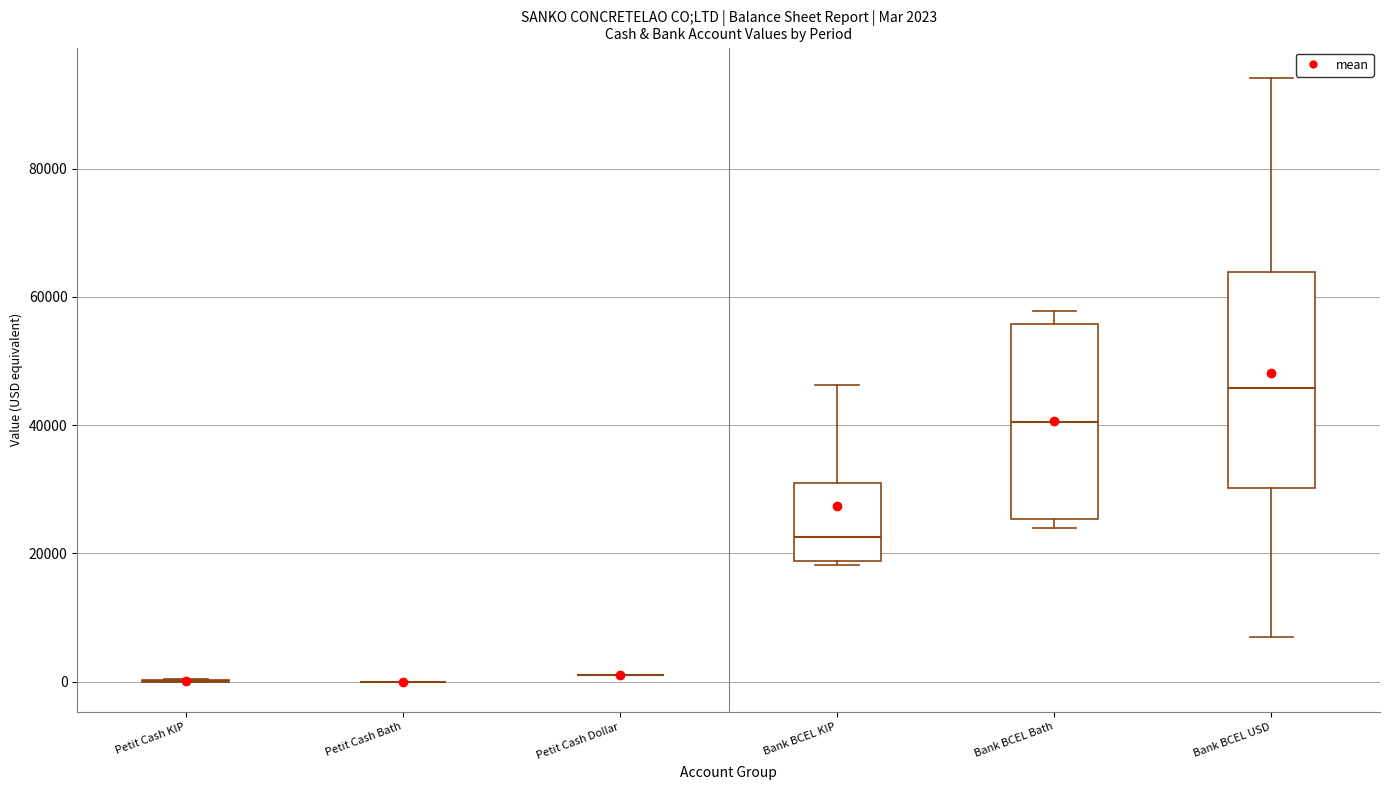

Comparing the boxes themselves (not the whiskers), which one is the tallest?

Bank BCEL USD